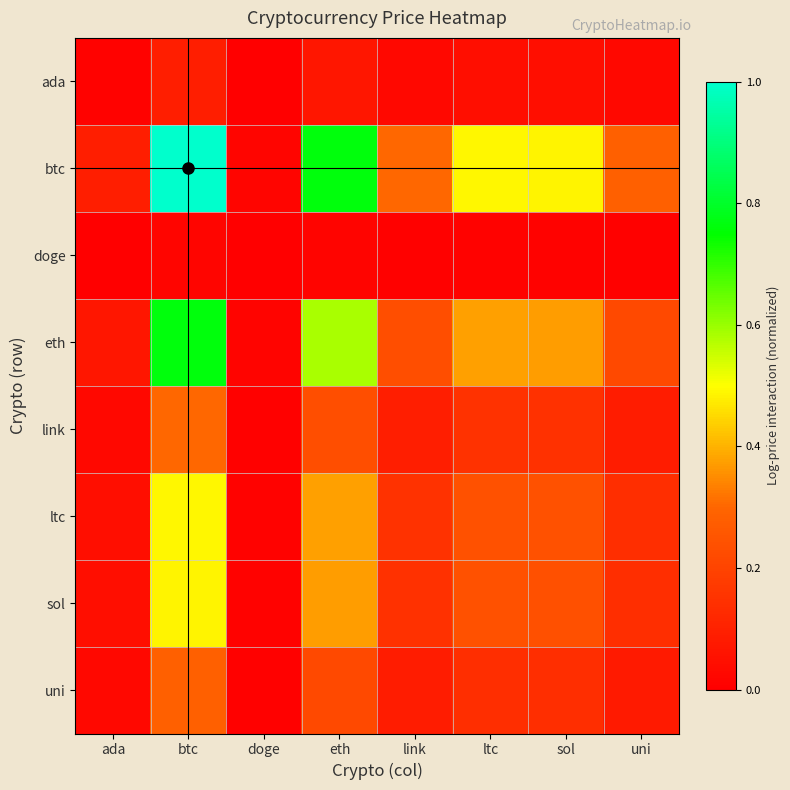

Reading right to left, transcribe all the data shown in this chart.

ada: uni=0.0	sol=0.0	ltc=0.0	link=0.0	eth=0.1	doge=0.0	btc=0.1	ada=0.0
btc: uni=0.3	sol=0.5	ltc=0.5	link=0.3	eth=0.8	doge=0.0	btc=1.0	ada=0.1
doge: uni=0.0	sol=0.0	ltc=0.0	link=0.0	eth=0.0	doge=0.0	btc=0.0	ada=0.0
eth: uni=0.2	sol=0.4	ltc=0.4	link=0.2	eth=0.6	doge=0.0	btc=0.8	ada=0.1
link: uni=0.1	sol=0.1	ltc=0.1	link=0.1	eth=0.2	doge=0.0	btc=0.3	ada=0.0
ltc: uni=0.1	sol=0.2	ltc=0.2	link=0.1	eth=0.4	doge=0.0	btc=0.5	ada=0.0
sol: uni=0.1	sol=0.2	ltc=0.2	link=0.1	eth=0.4	doge=0.0	btc=0.5	ada=0.0
uni: uni=0.1	sol=0.1	ltc=0.1	link=0.1	eth=0.2	doge=0.0	btc=0.3	ada=0.0